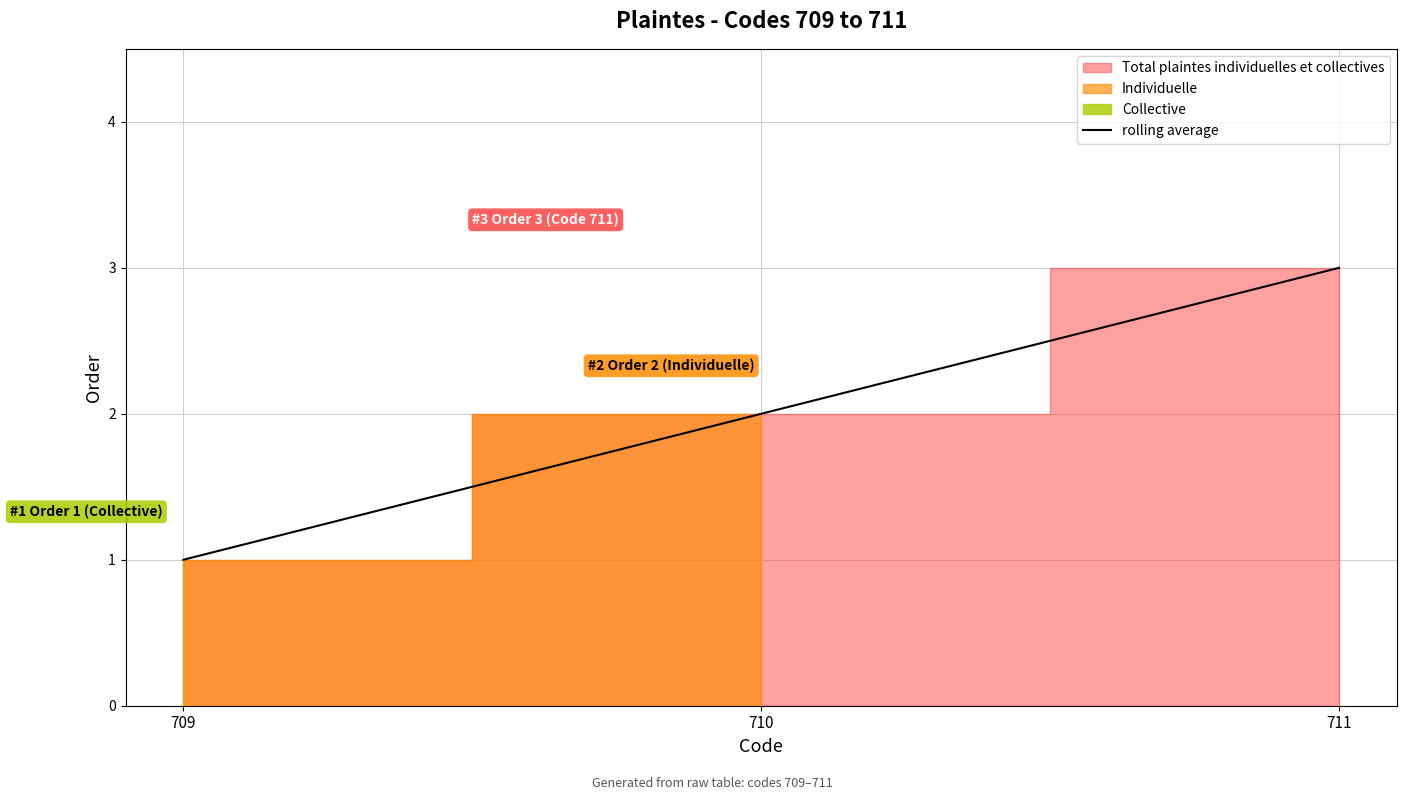

What is the difference between the maximum and minimum values?

2